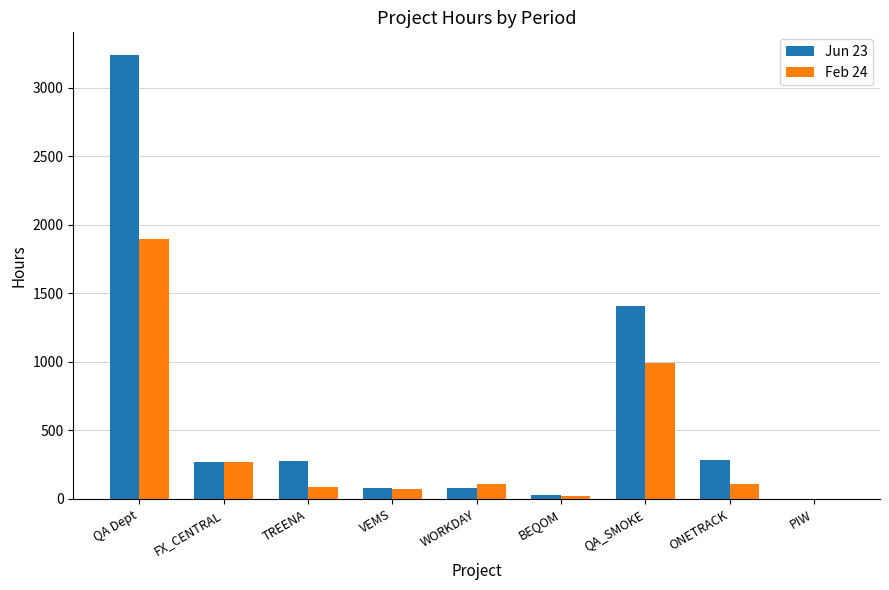

What are all the series names shown in the legend?

Jun 23, Feb 24